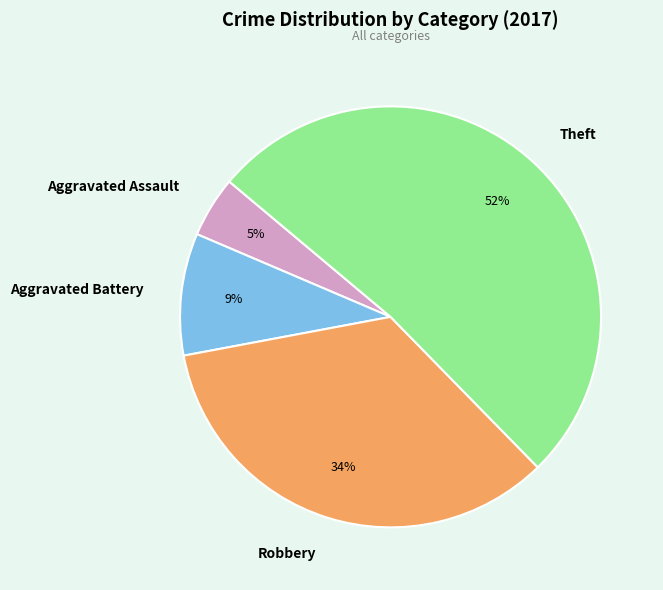

Which category has the smallest portion of the pie?

Aggravated Assault